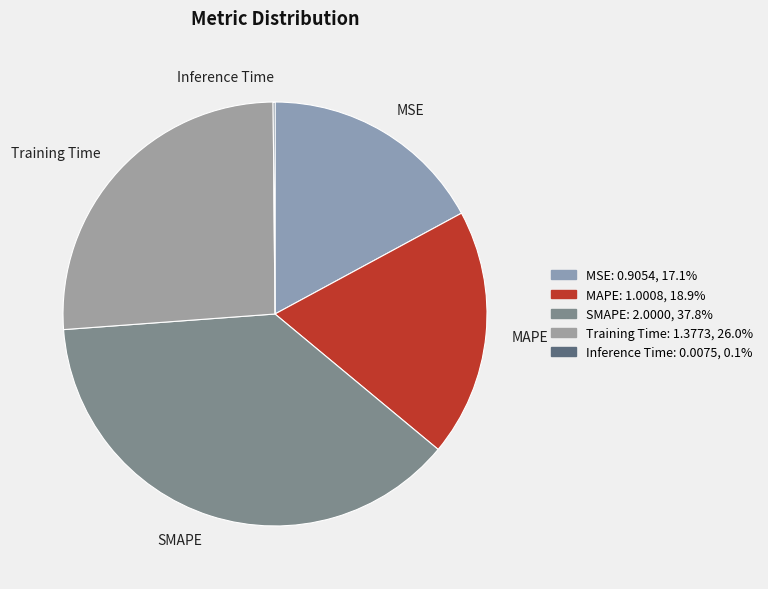

Which has a higher value, Training Time or MSE?

Training Time